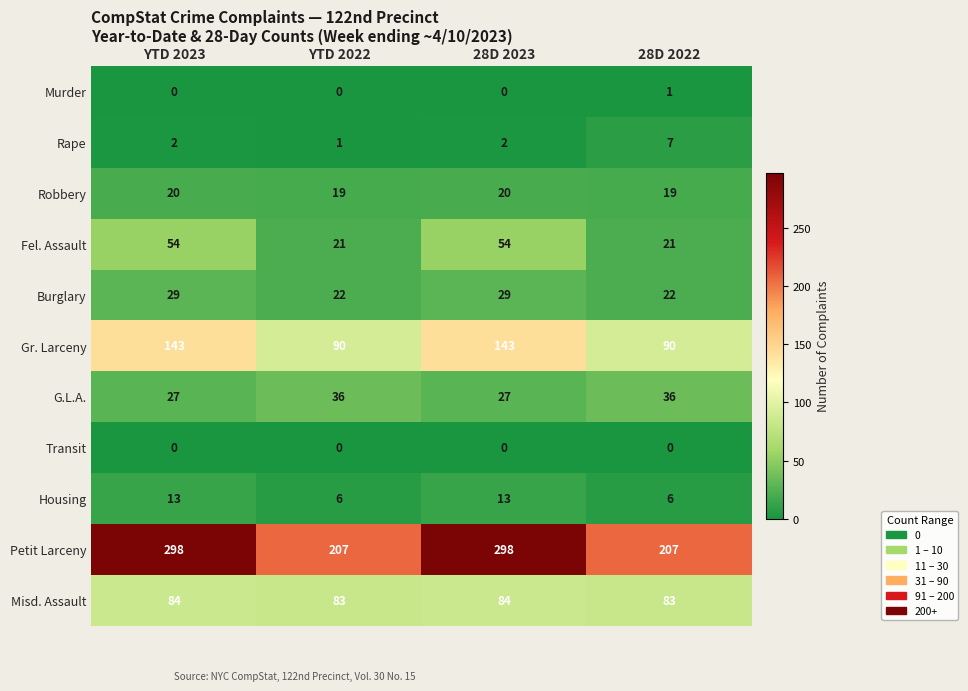

The Gr. Larceny series shows 148 at 28D 2022. True or false?

False